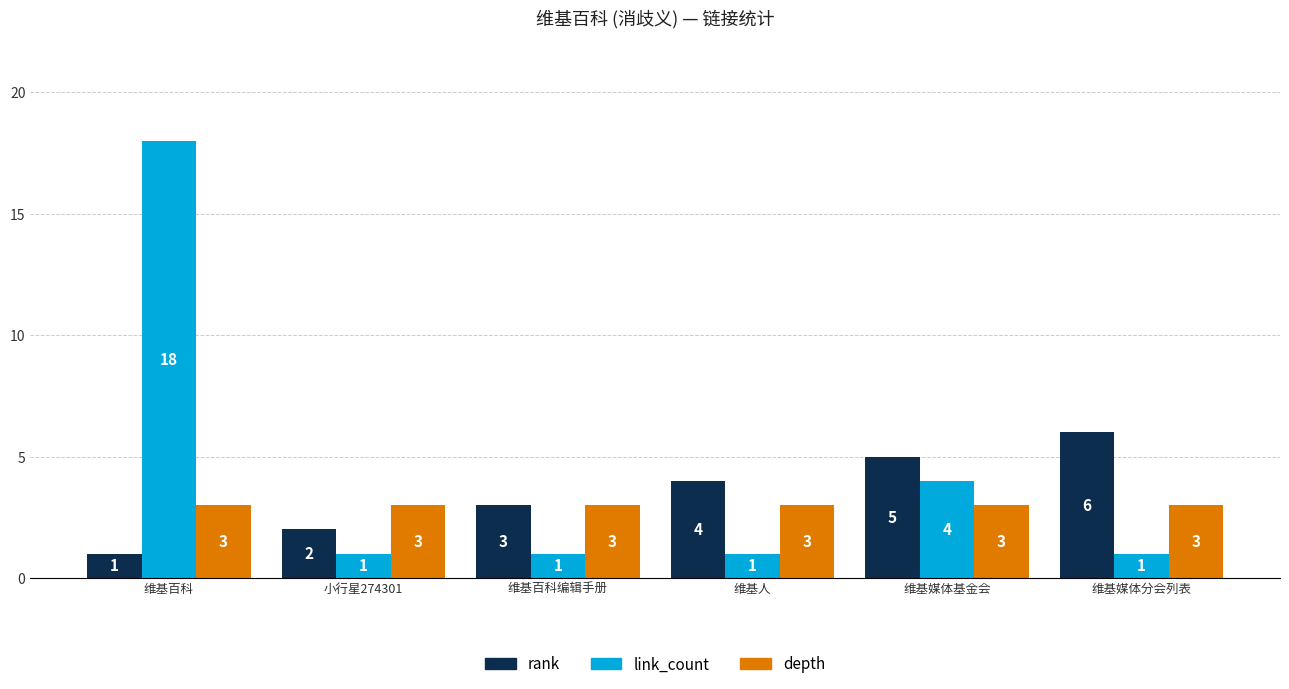

At how many categories does at least one series exceed 8?

1